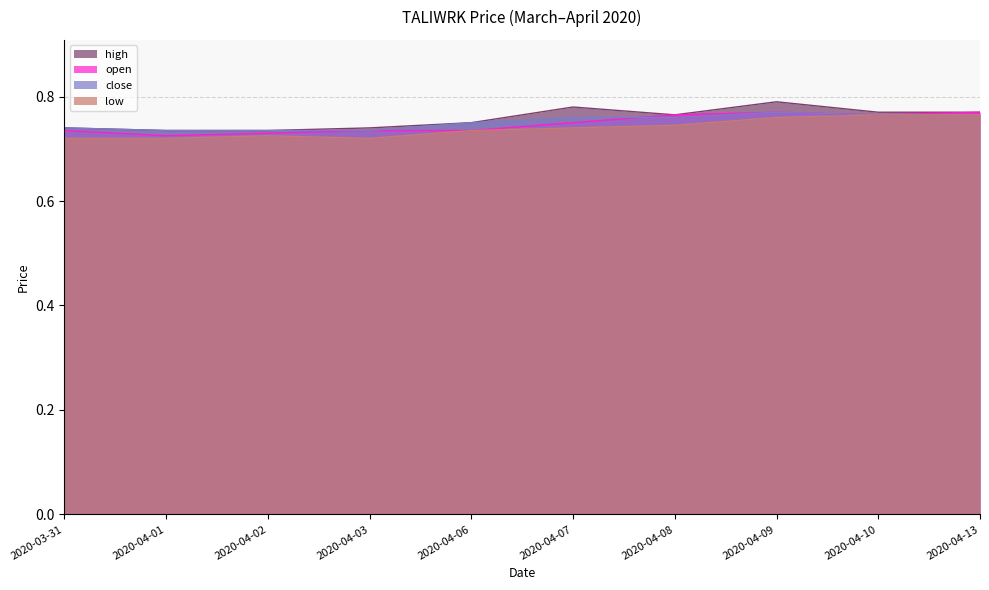

What is the minimum value for high?

0.7